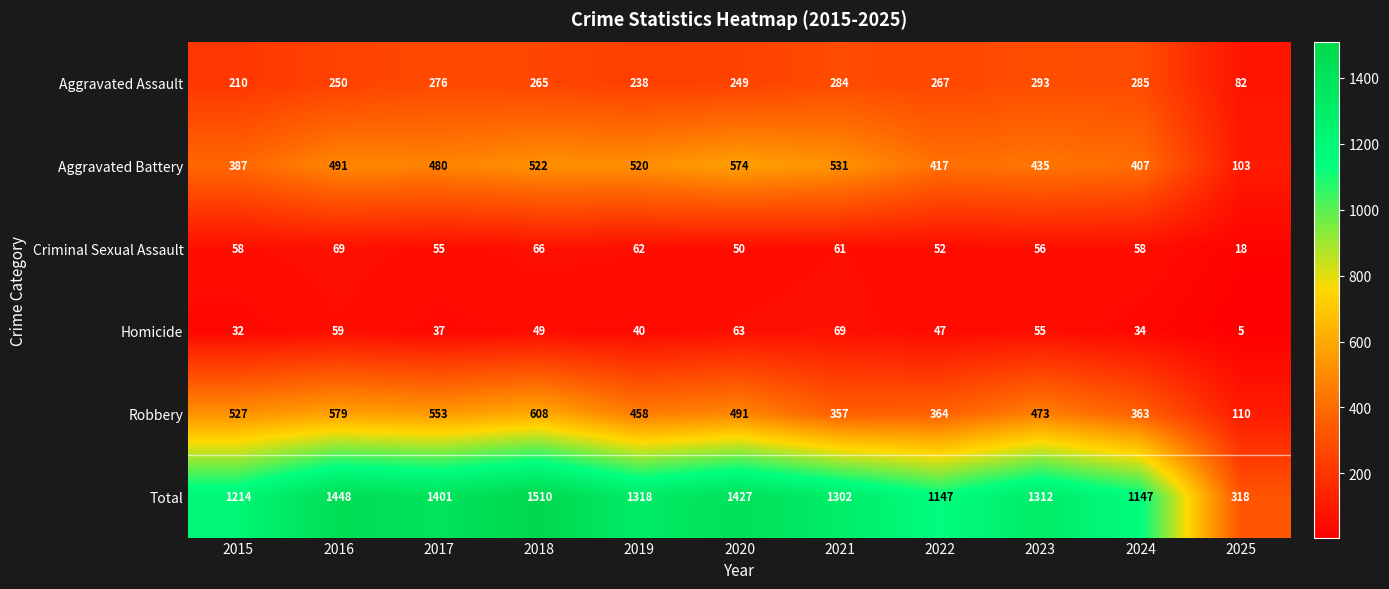

Count the number of data series in this chart.

6